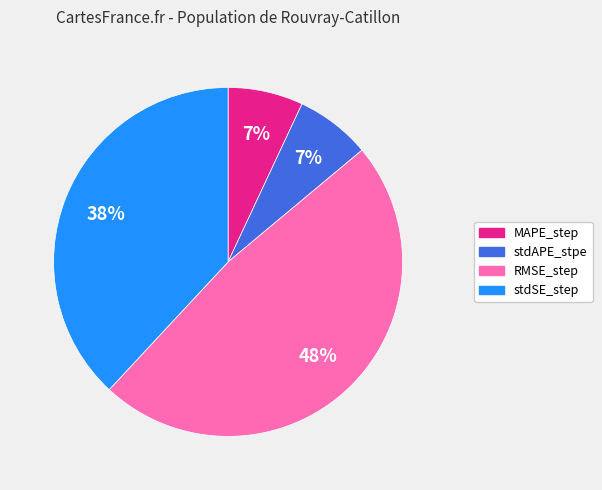

What is the largest slice in the pie chart?

RMSE_step